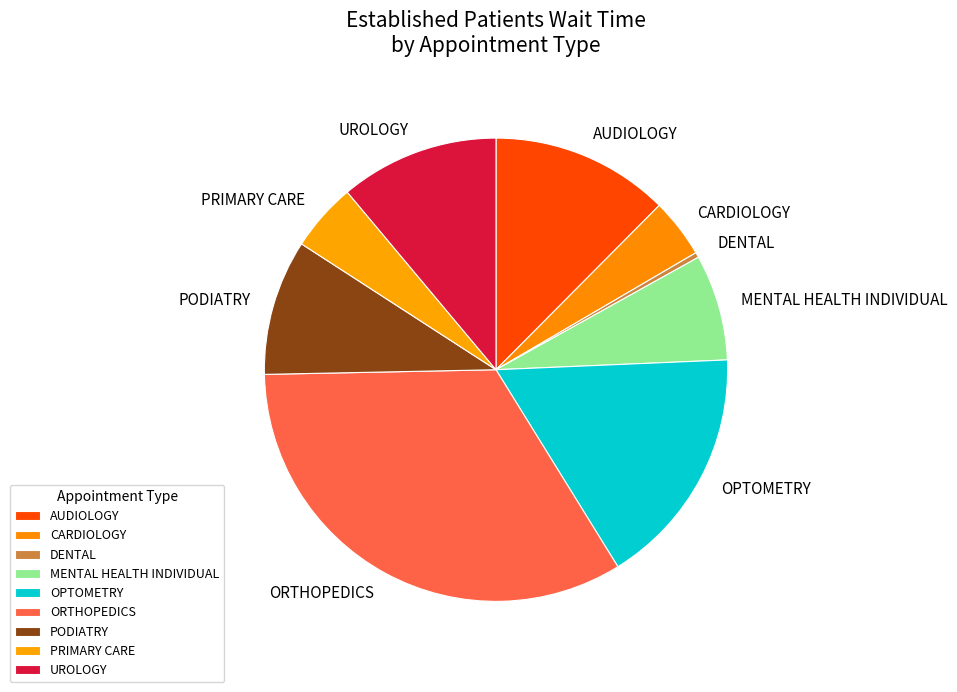

Which has a higher value, DENTAL or AUDIOLOGY?

AUDIOLOGY